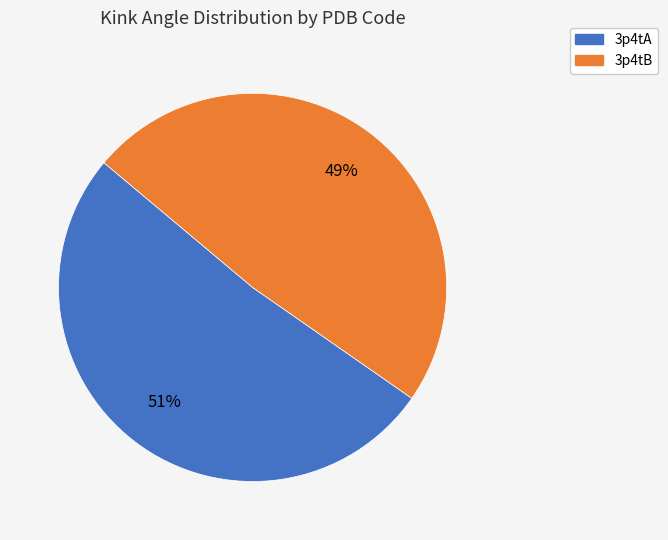

Is it true that 3p4tA is 64% of the pie?

False